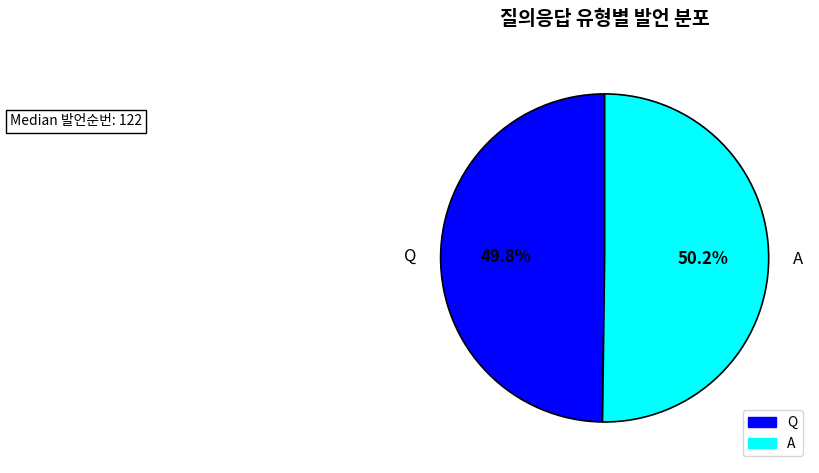

How many slices are in this pie chart?

2